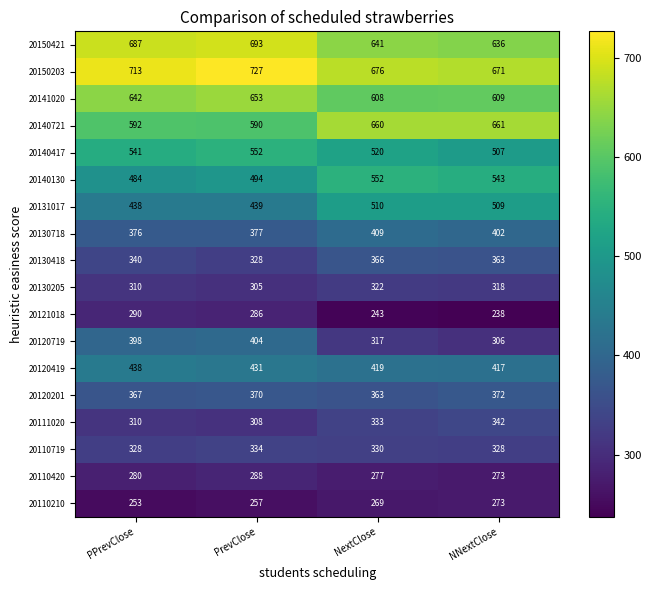

Which series has the largest range (max minus min)?

20120719